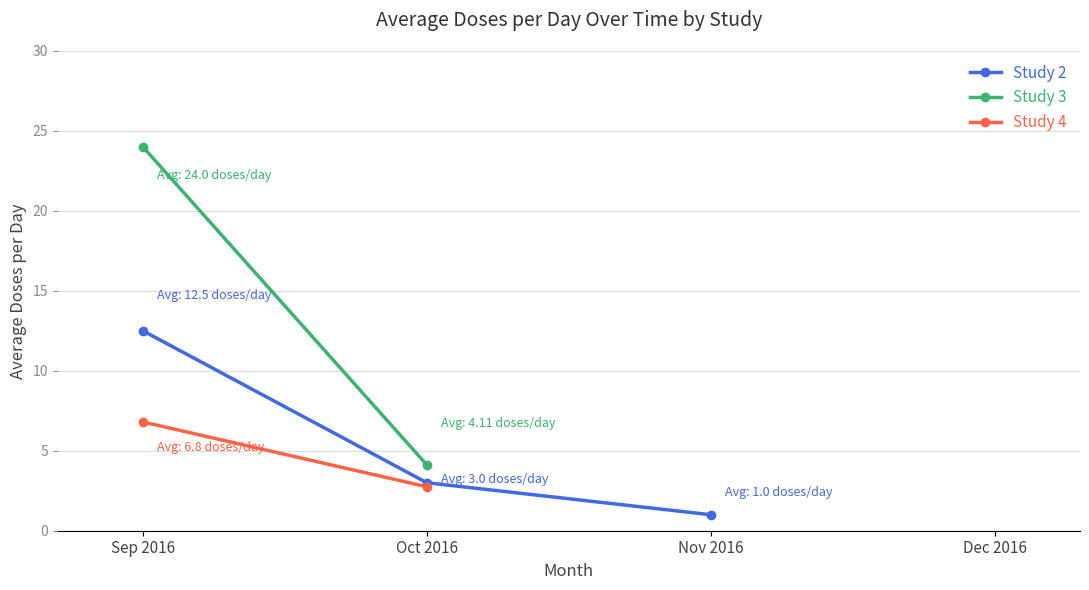

Which category has the highest value in the Study 2 series?

Sep 2016